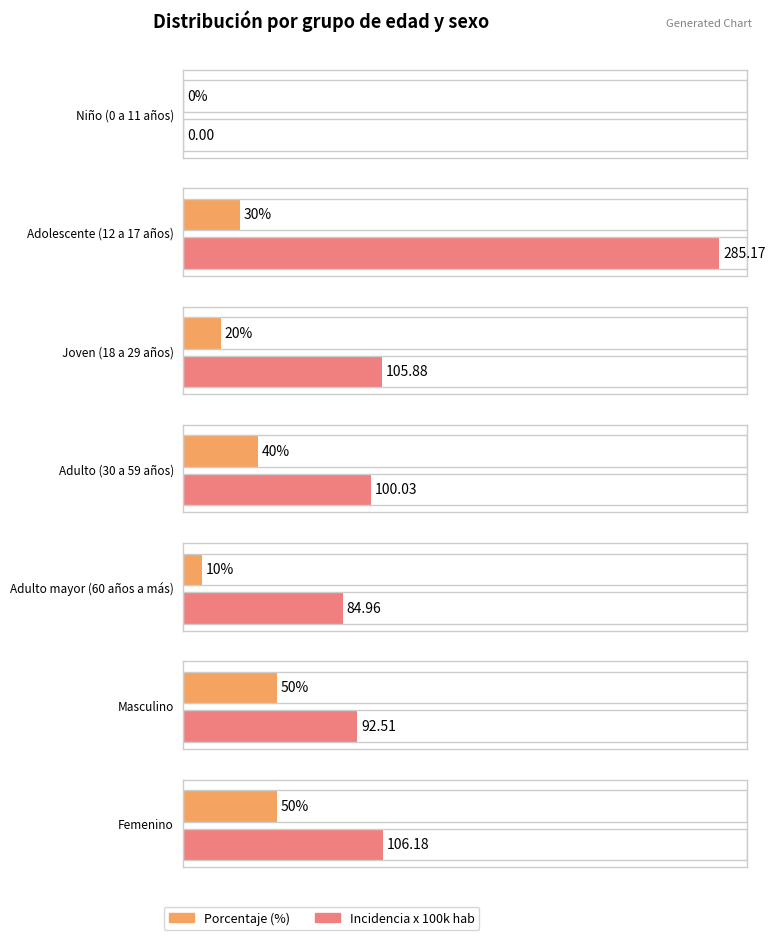

How many distinct data groups are displayed?

2